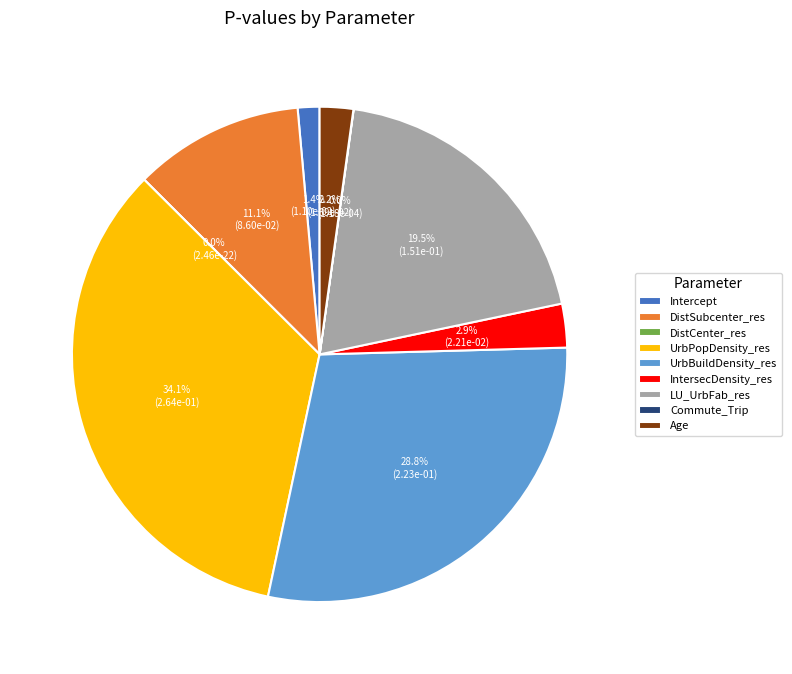

What percentage do UrbPopDensity_res and LU_UrbFab_res together represent?

53.6%